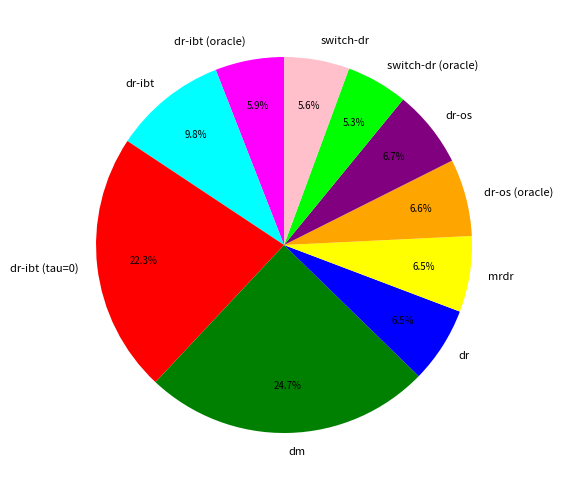

True or false: dr-os (oracle) accounts for 1% of the total.

False